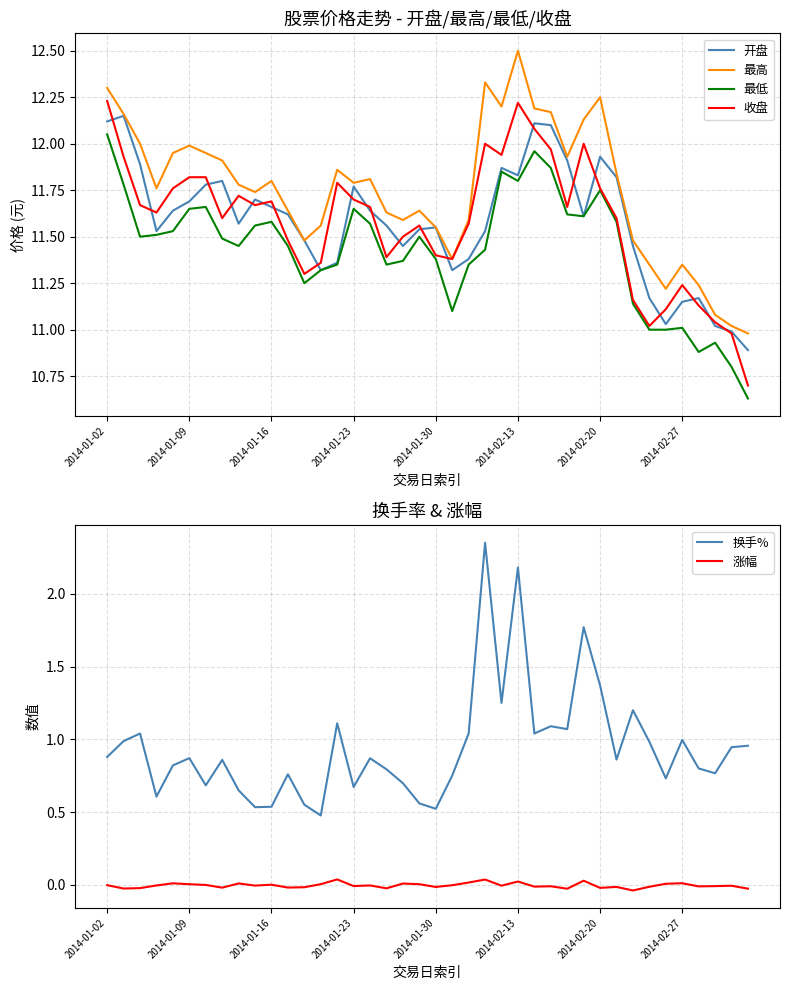

How many values in the 最低 series exceed 11?

34